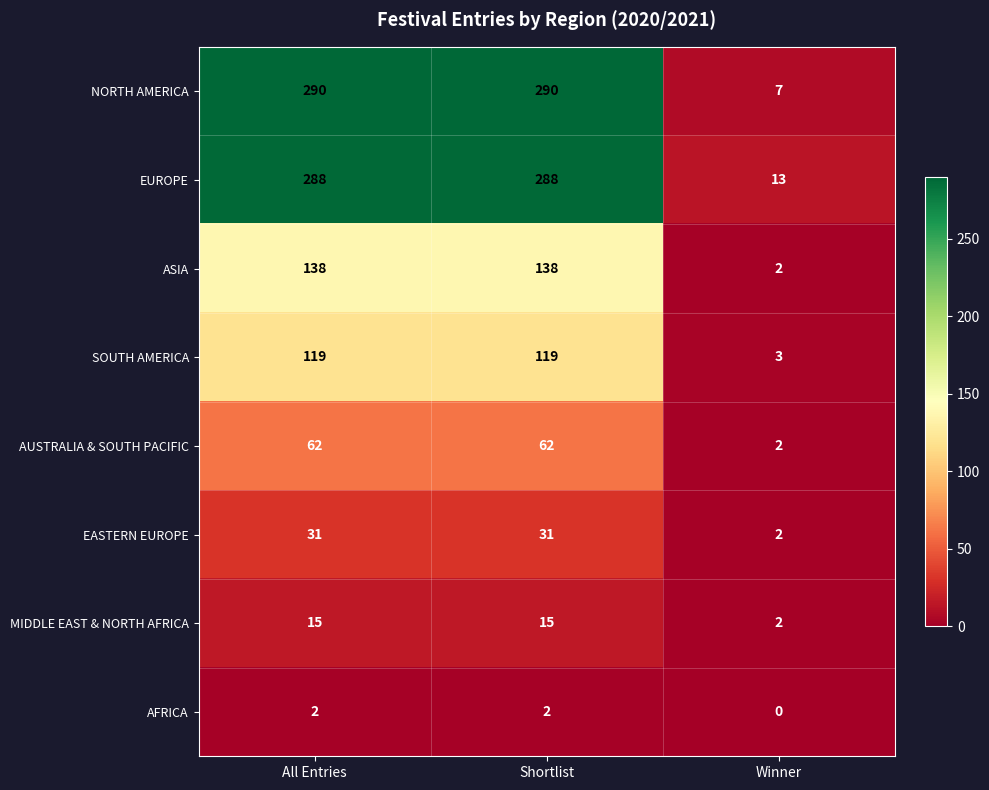

At which label does EUROPE reach its minimum?

Winner